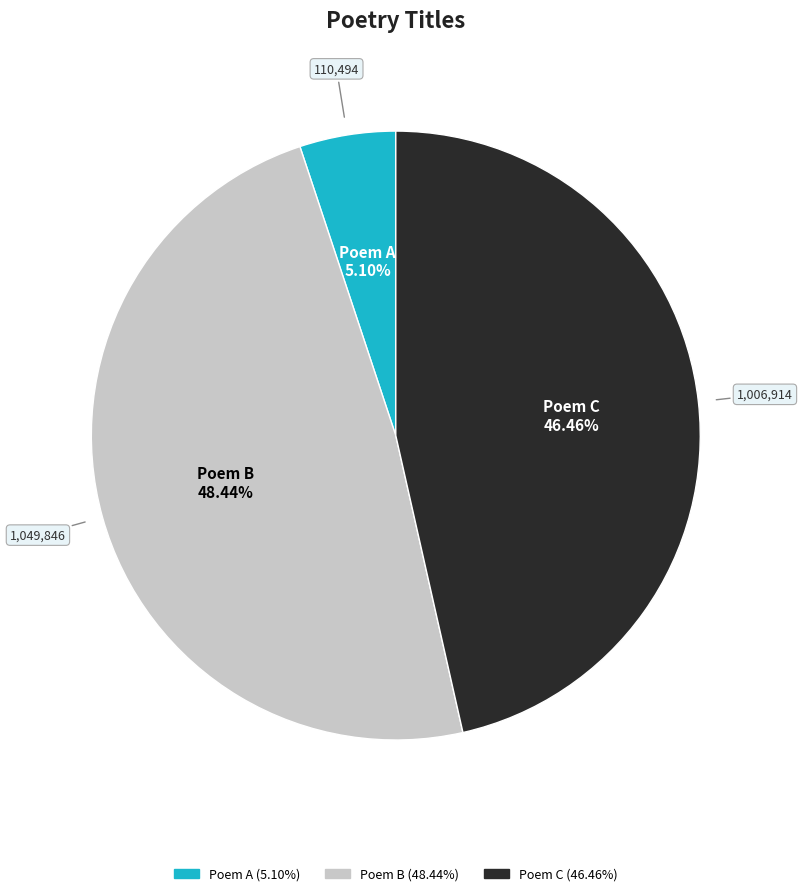

To the nearest percent, what is the difference between the largest and smallest slice percentages?

43%